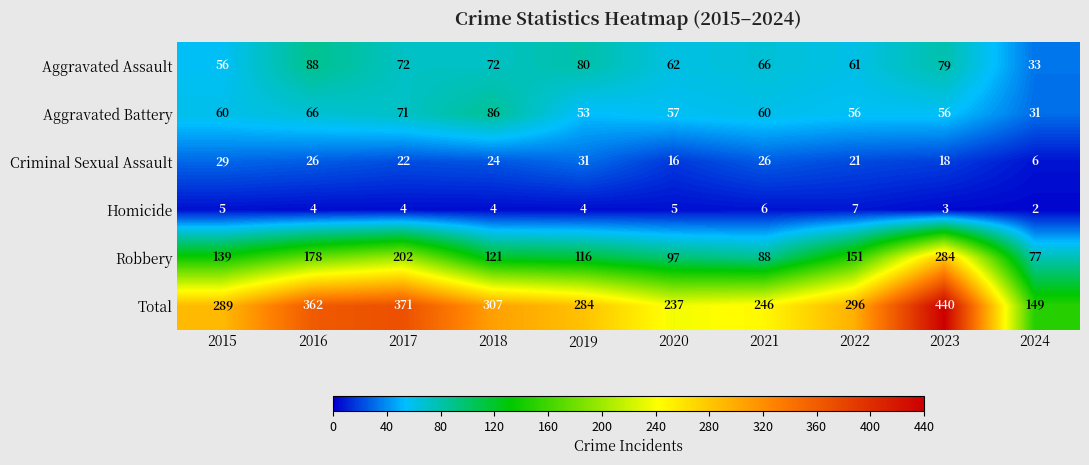

What is the total value across all series at 2021?

492